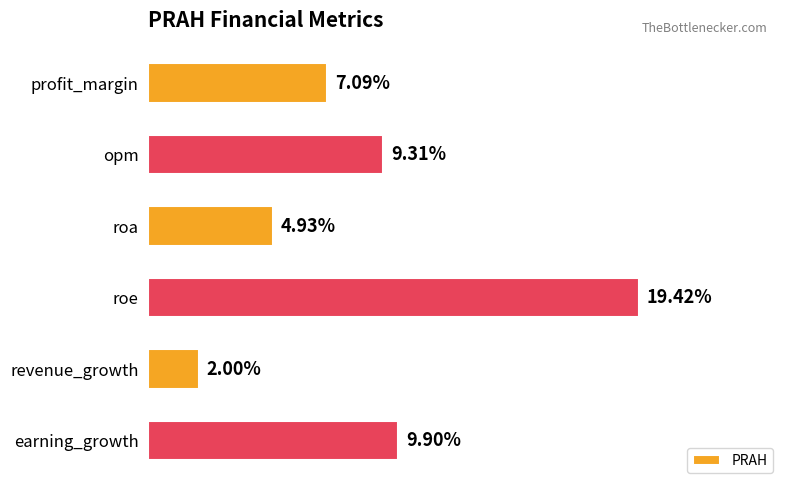

List the labels in order of value, largest first.

roe, earning_growth, opm, profit_margin, roa, revenue_growth